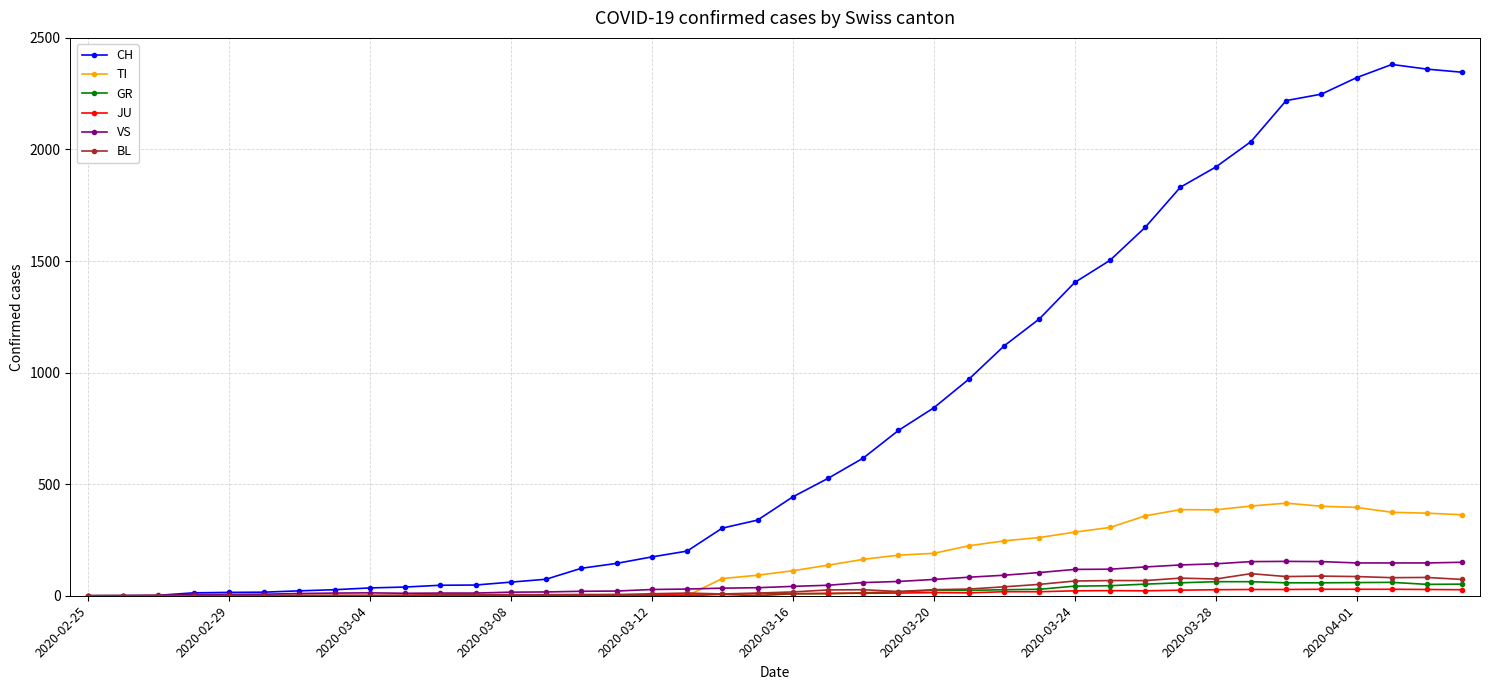

Count the number of data series in this chart.

6